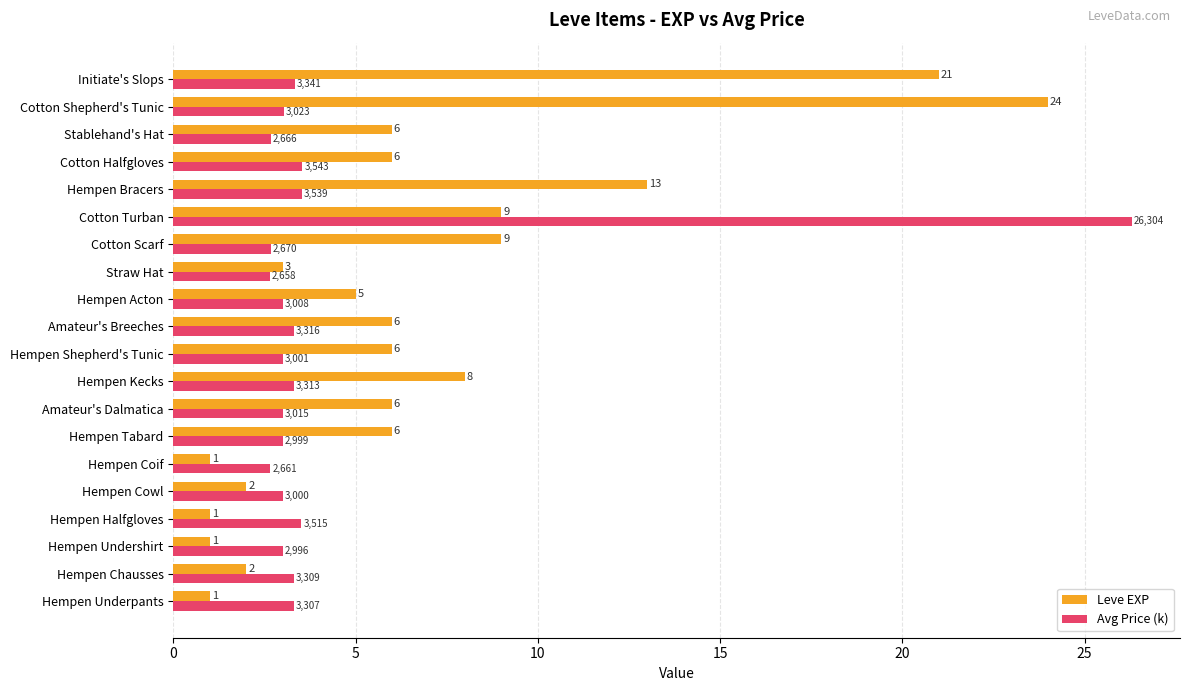

What is the sum of all Leve EXP values?

136.0